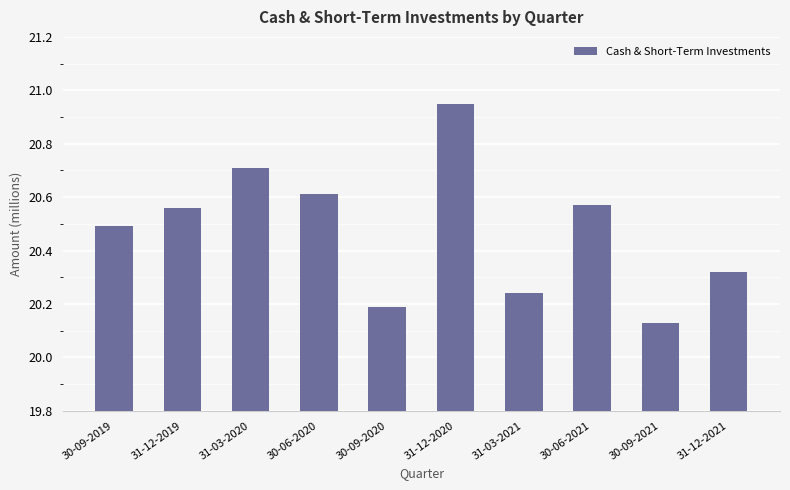

How many series are shown in this chart?

1